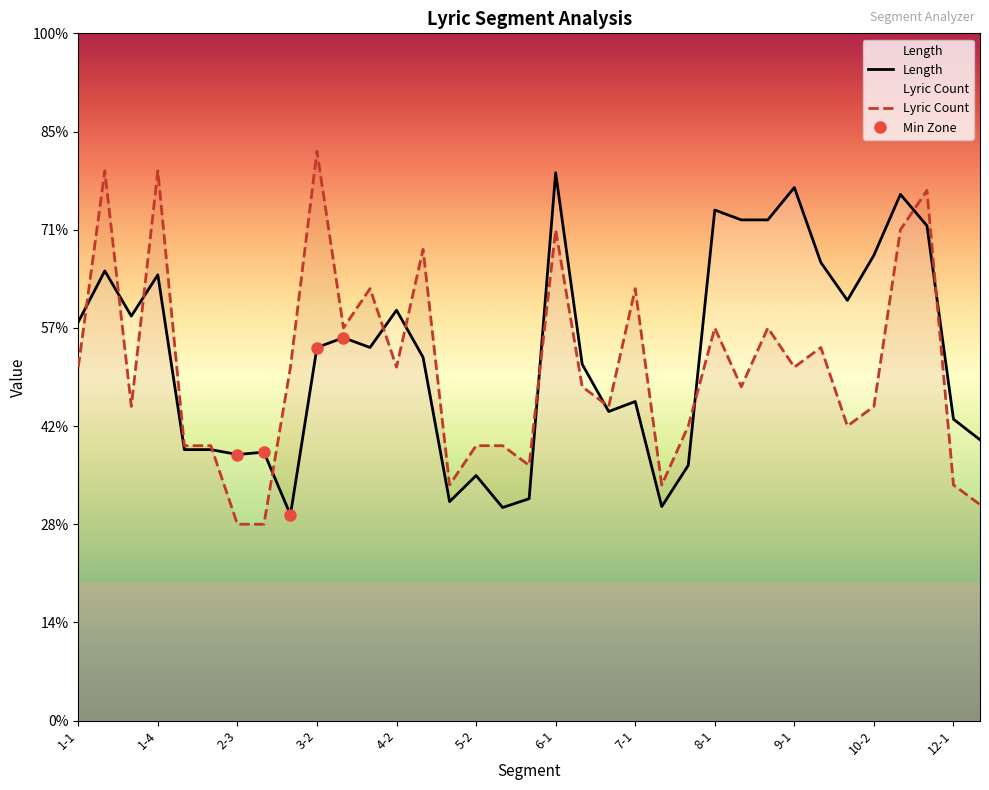

Is it true that Lyric Count equals 19.0 at 9-2?

True